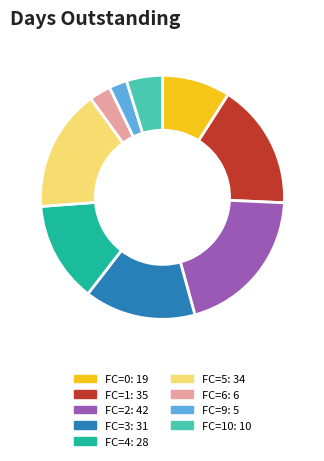

Is there any slice that represents more than half of the pie?

No